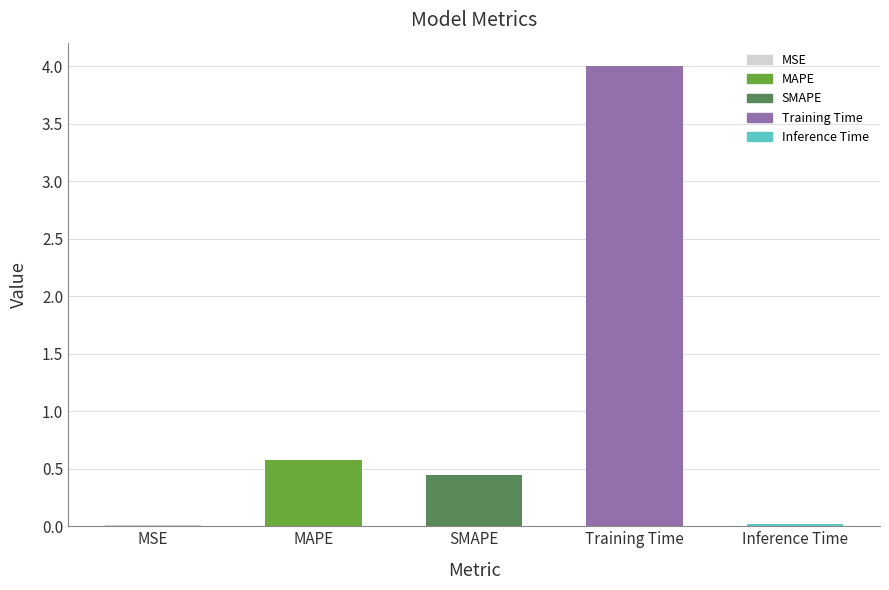

Which has a higher value, SMAPE or Training Time?

Training Time